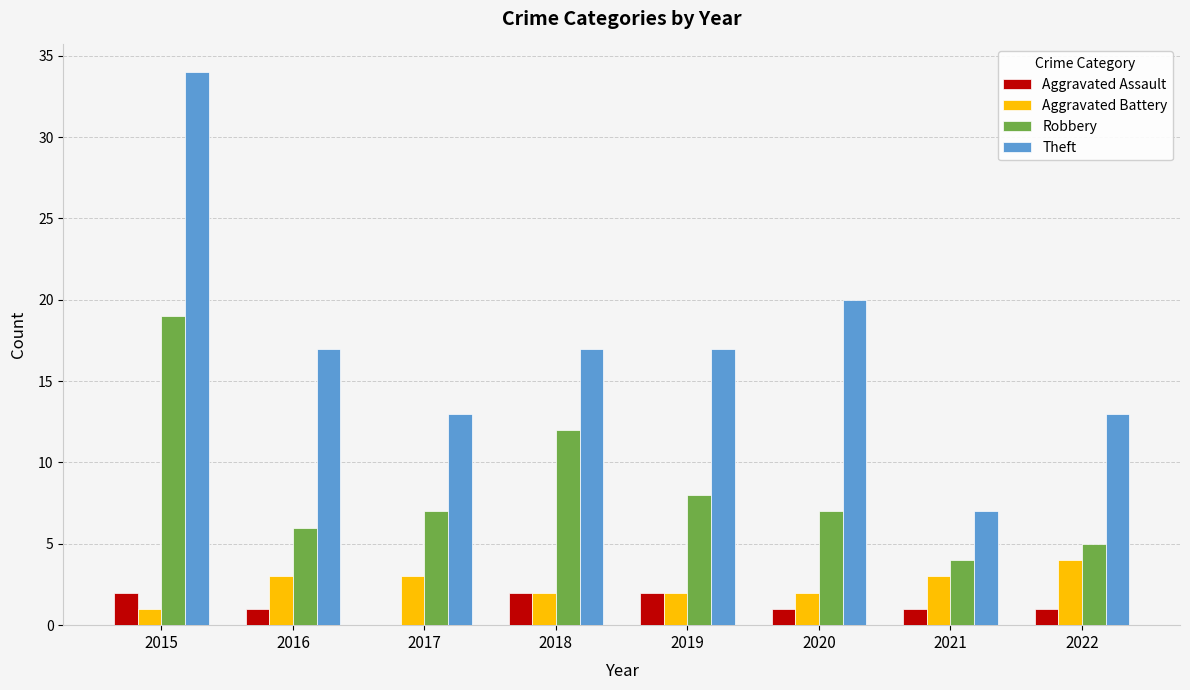

The value of Robbery at 2018 is 12. True or false?

True